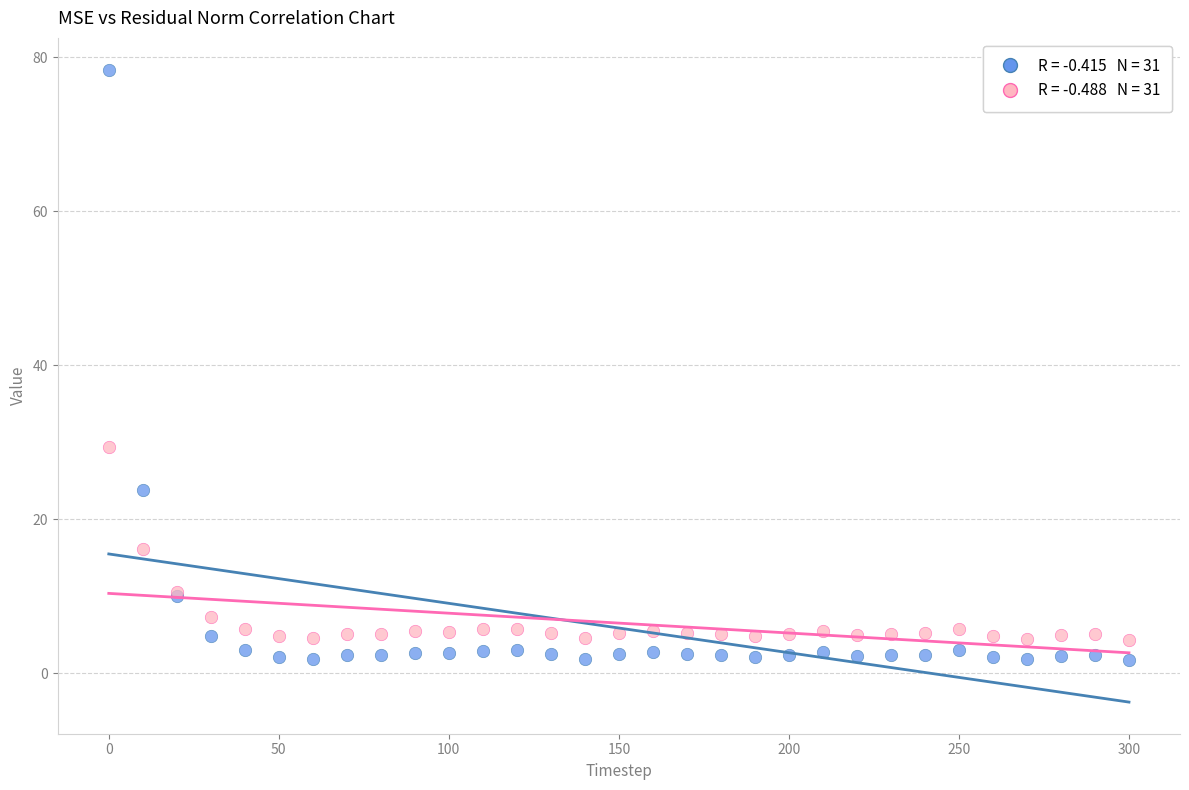

Across all series, what Y value is closest to 40?

29.4